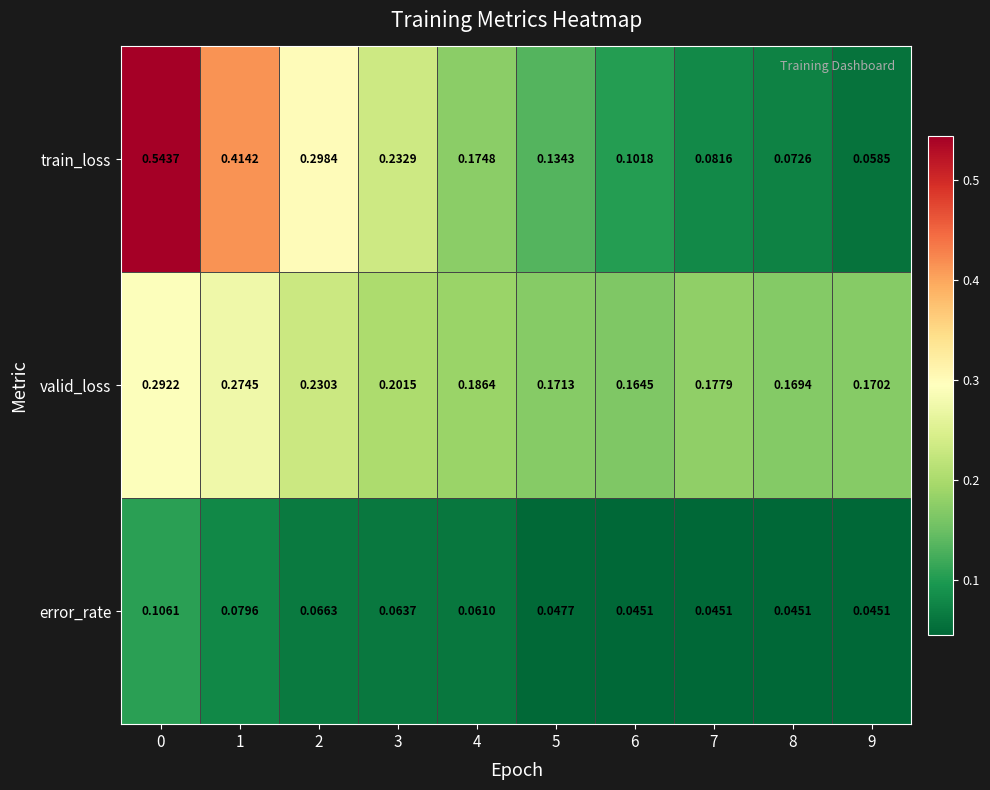

List the series in order of their peak value, lowest first.

error_rate, valid_loss, train_loss